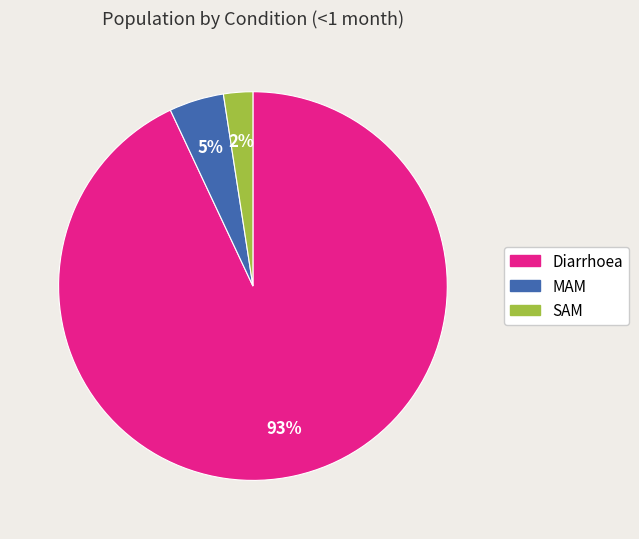

To the nearest percent, what portion does Diarrhoea represent?

93%